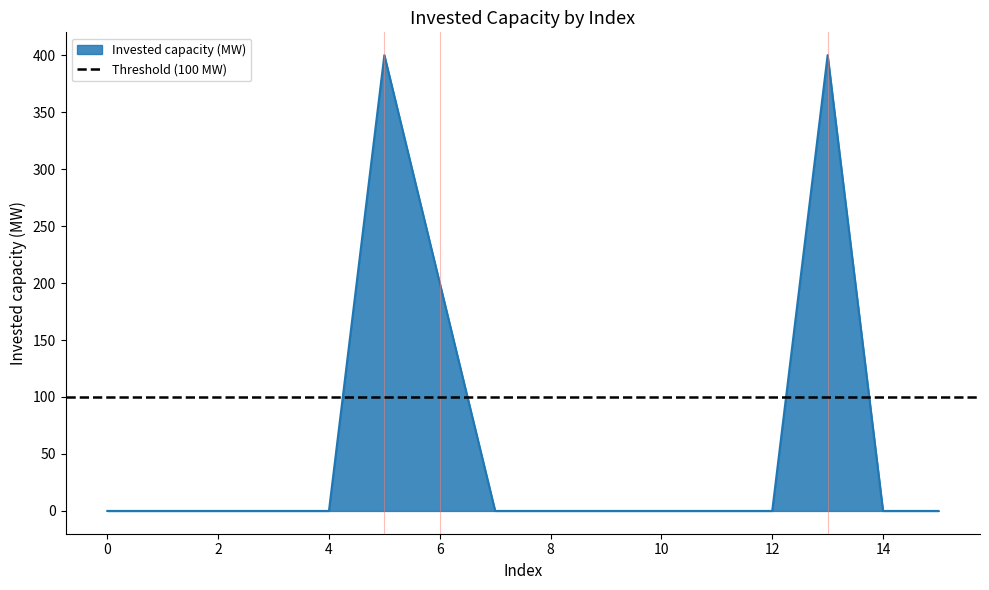

How many lines are shown in the chart?

1